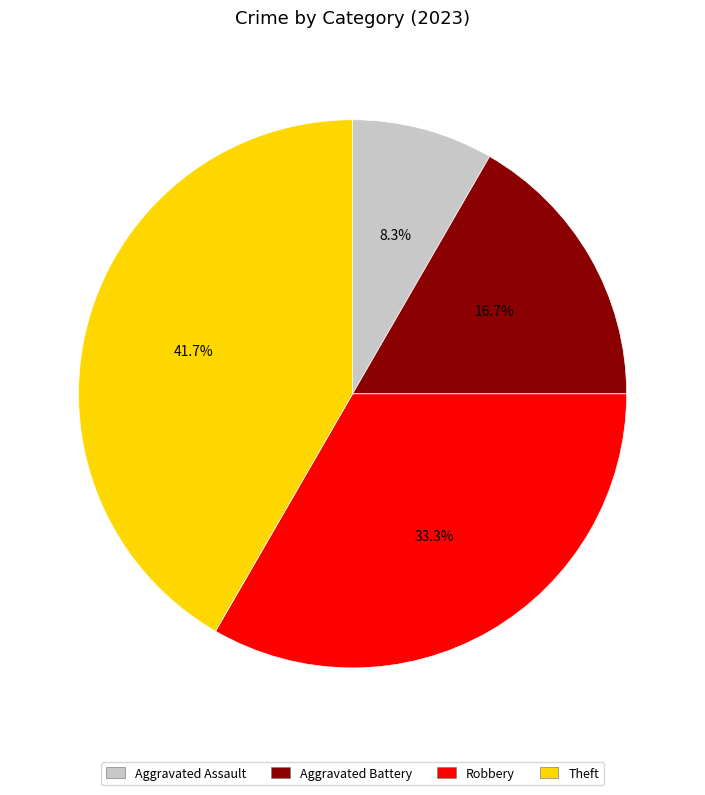

What percentage is the Aggravated Battery slice, to the nearest percent?

17%